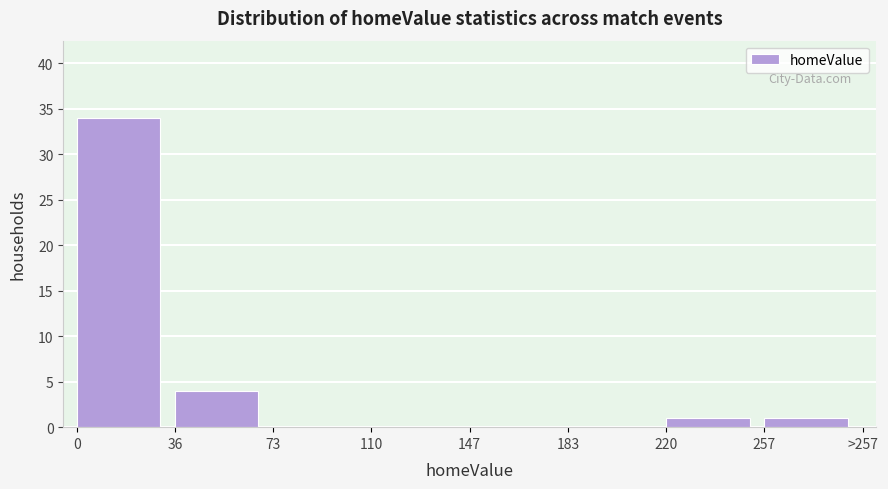

Reading right to left, extract all data points from this chart.

257=1	220=1	183=0	147=0	110=0	73=0	36=4	0=34